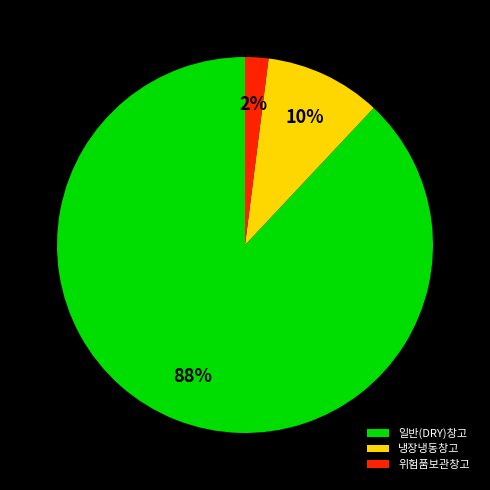

Does 냉장냉동창고 account for over 50% of the chart?

No